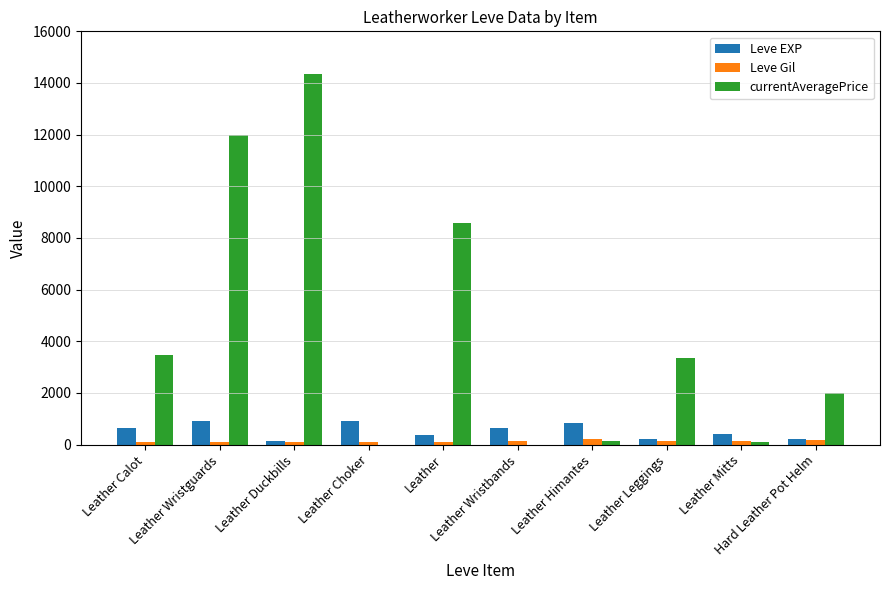

Is it true that currentAveragePrice equals 4517.0 at Leather Leggings?

False